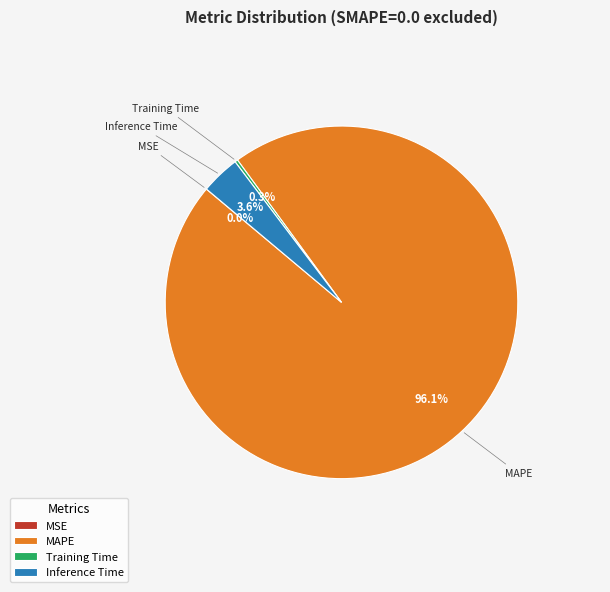

The Inference Time slice represents 4% of the pie. True or false?

True